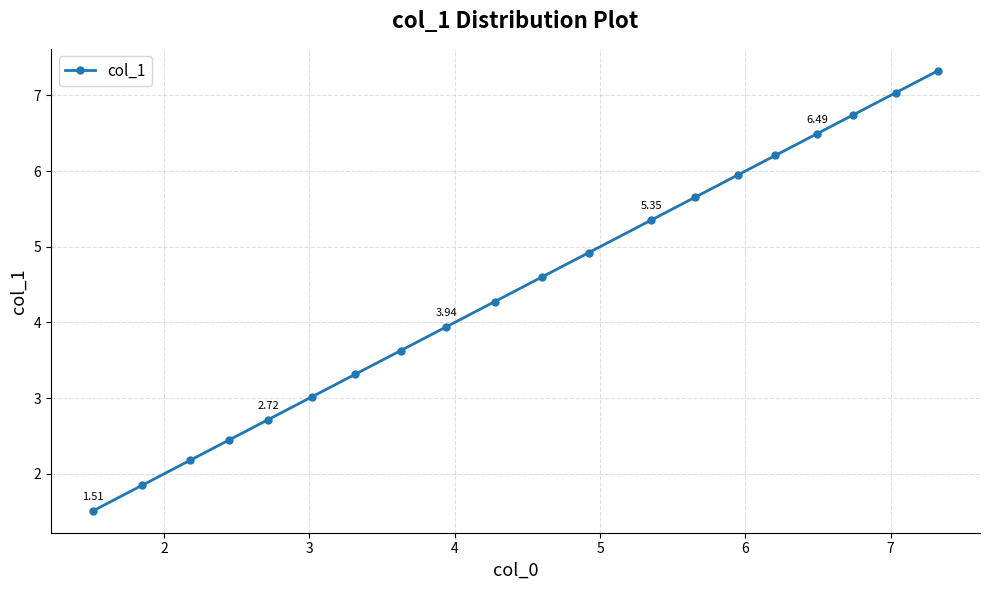

What is the difference between the maximum and minimum values?

5.8